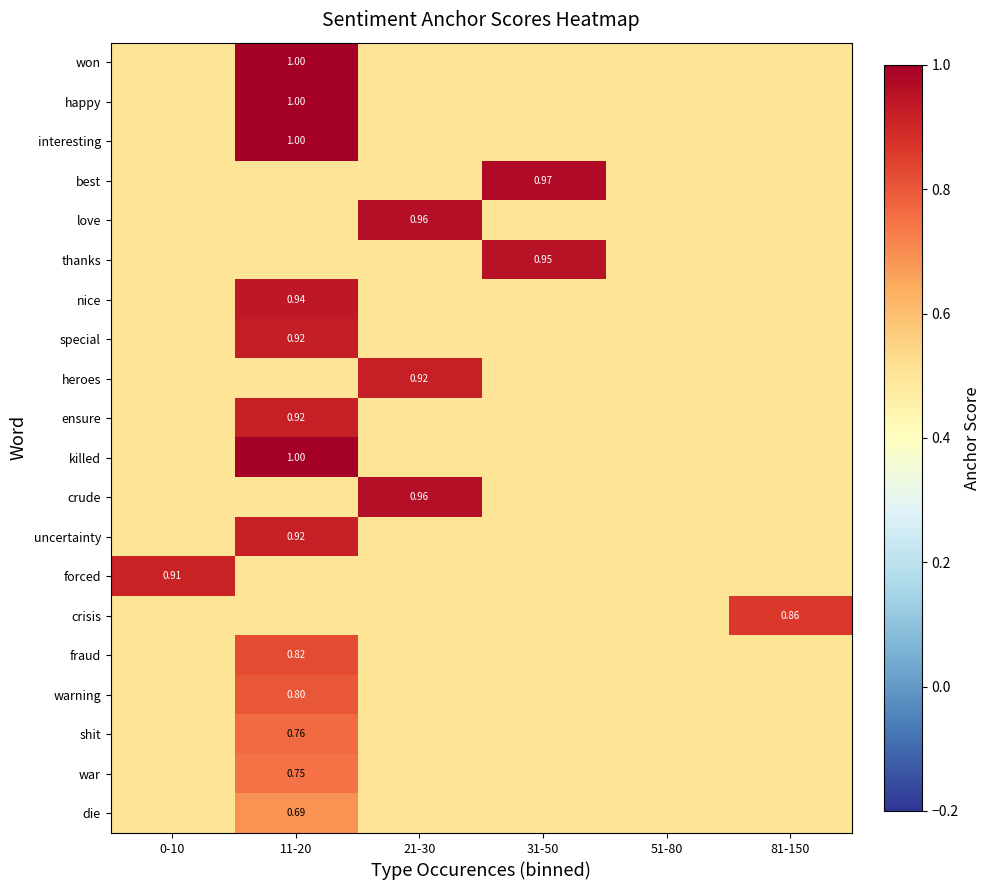

At 31-50, list the series in order from smallest to largest.

won, happy, interesting, love, nice, special, heroes, ensure, killed, crude, uncertainty, forced, crisis, fraud, warning, shit, war, die, thanks, best